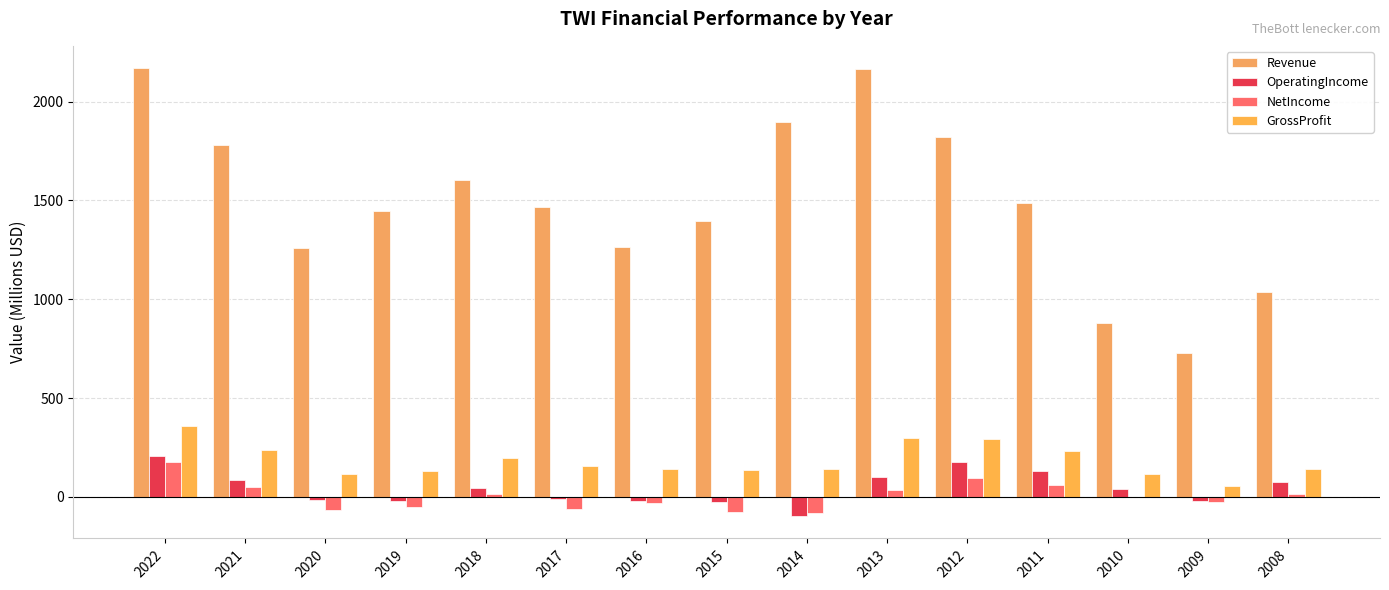

Are the bars grouped side by side (vs. stacked)?

Yes